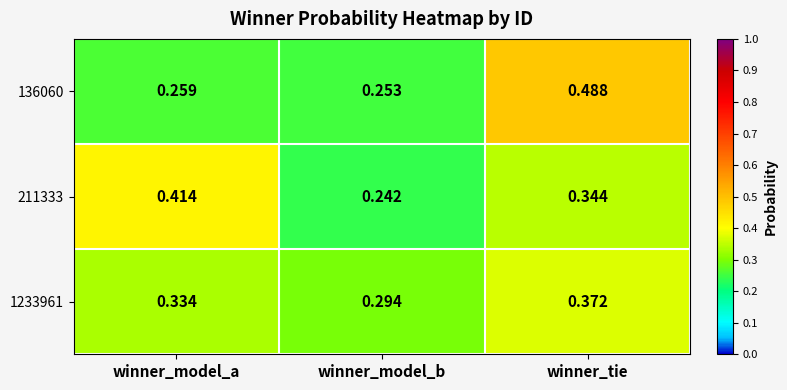

At which category is the sum across all series the highest?

winner_tie